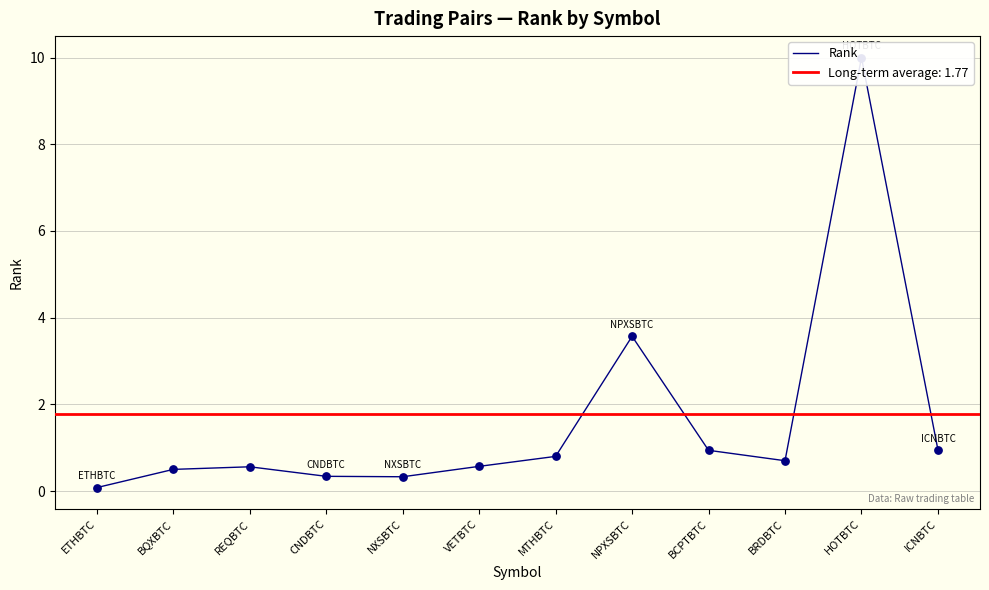

What is the change in value from VETBTC to BCPTBTC?

+0.4